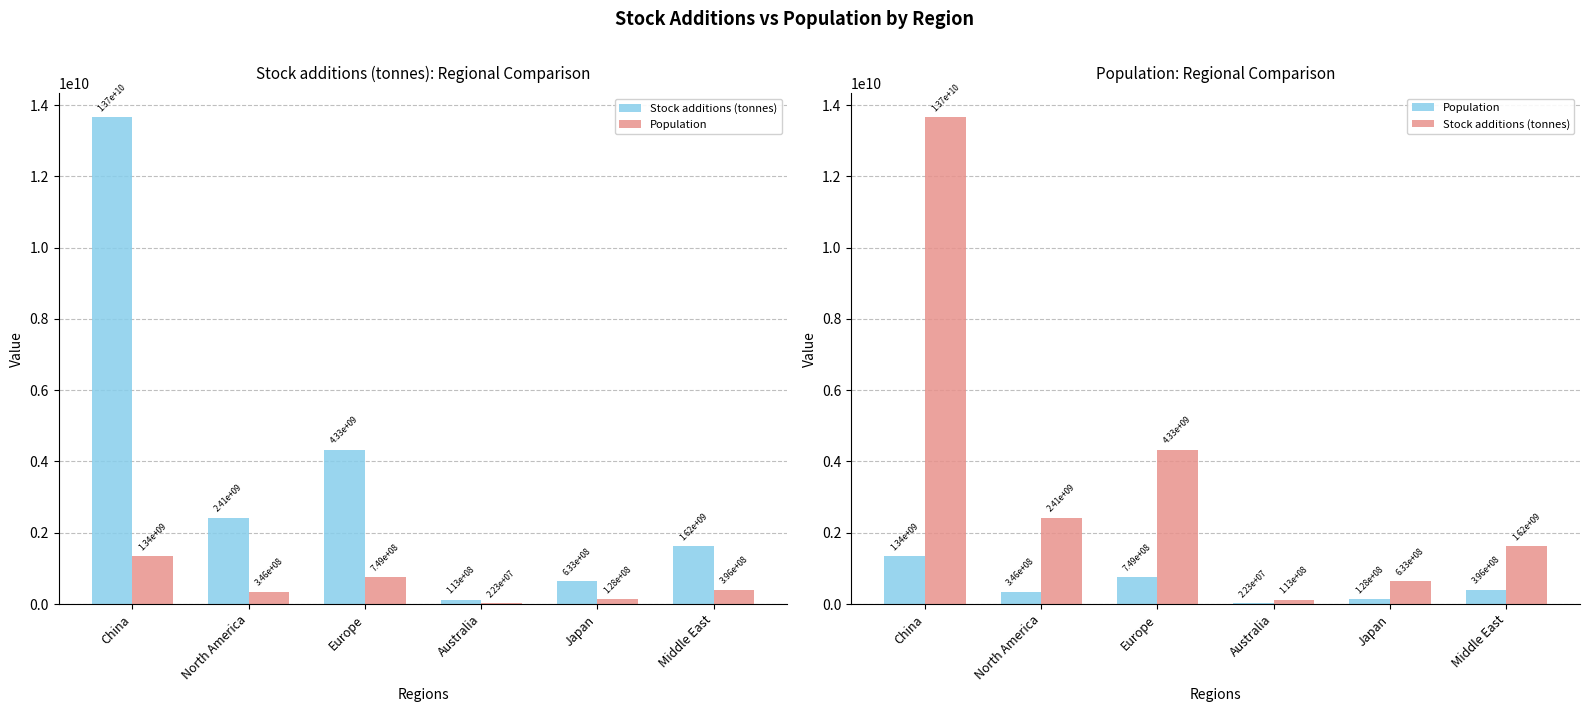

The value of Stock additions (tonnes) at Europe is 1329737774.8. True or false?

False